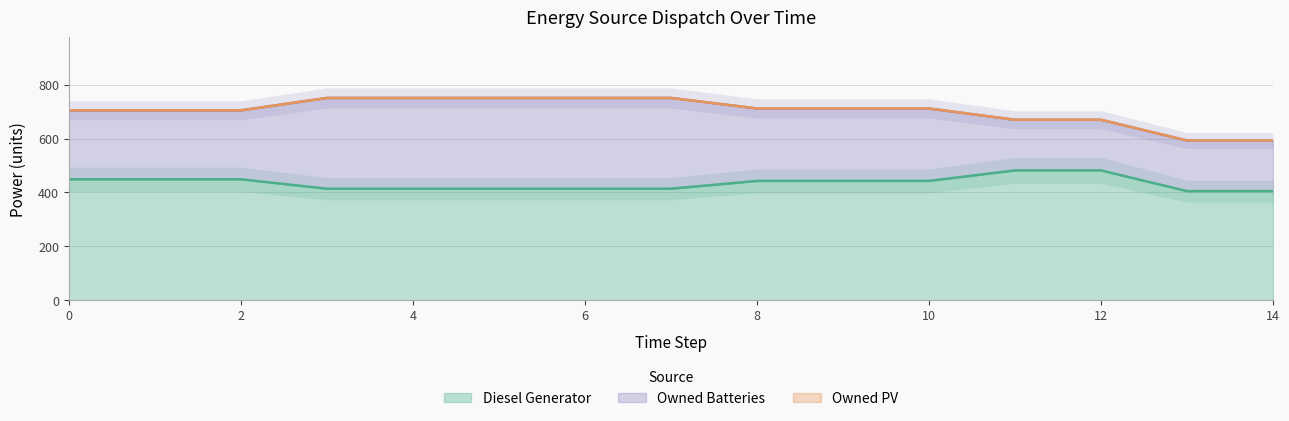

Reading left to right, list all the values displayed in this chart.

Diesel Generator: 449	449	449	414	414	414	414	414	443	443	443	482	482	405	405
Owned PV: 0	0	0	0	0	0	0	0	0	0	0	0	0	0	0
Owned Batteries: 256	256	256	337	337	337	337	337	269	269	269	188	188	188	188